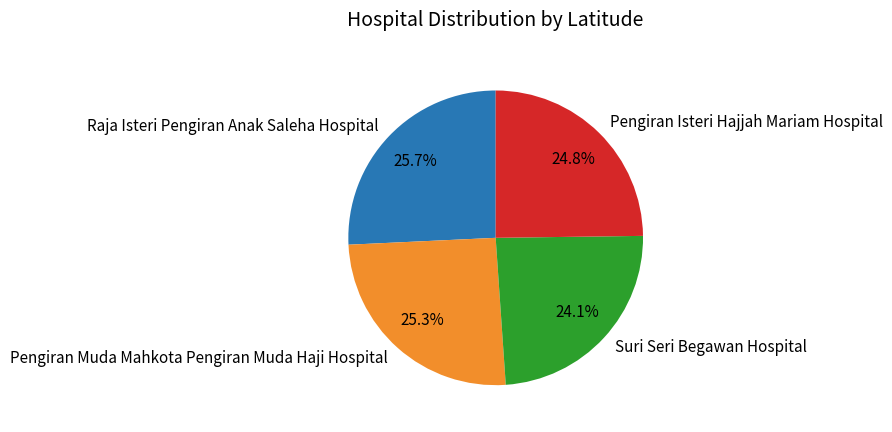

To the nearest percent, what is the combined percentage of Suri Seri Begawan Hospital and Raja Isteri Pengiran Anak Saleha Hospital?

50%